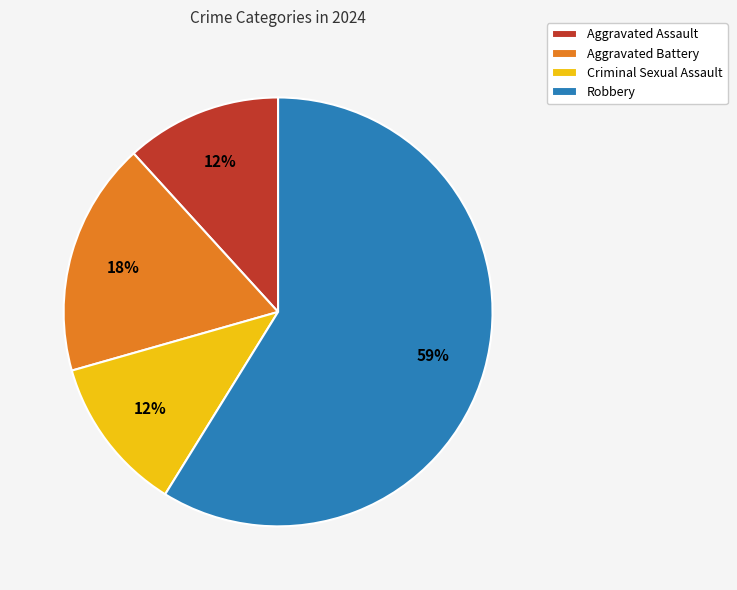

What percentage is the Aggravated Battery slice, to the nearest percent?

18%